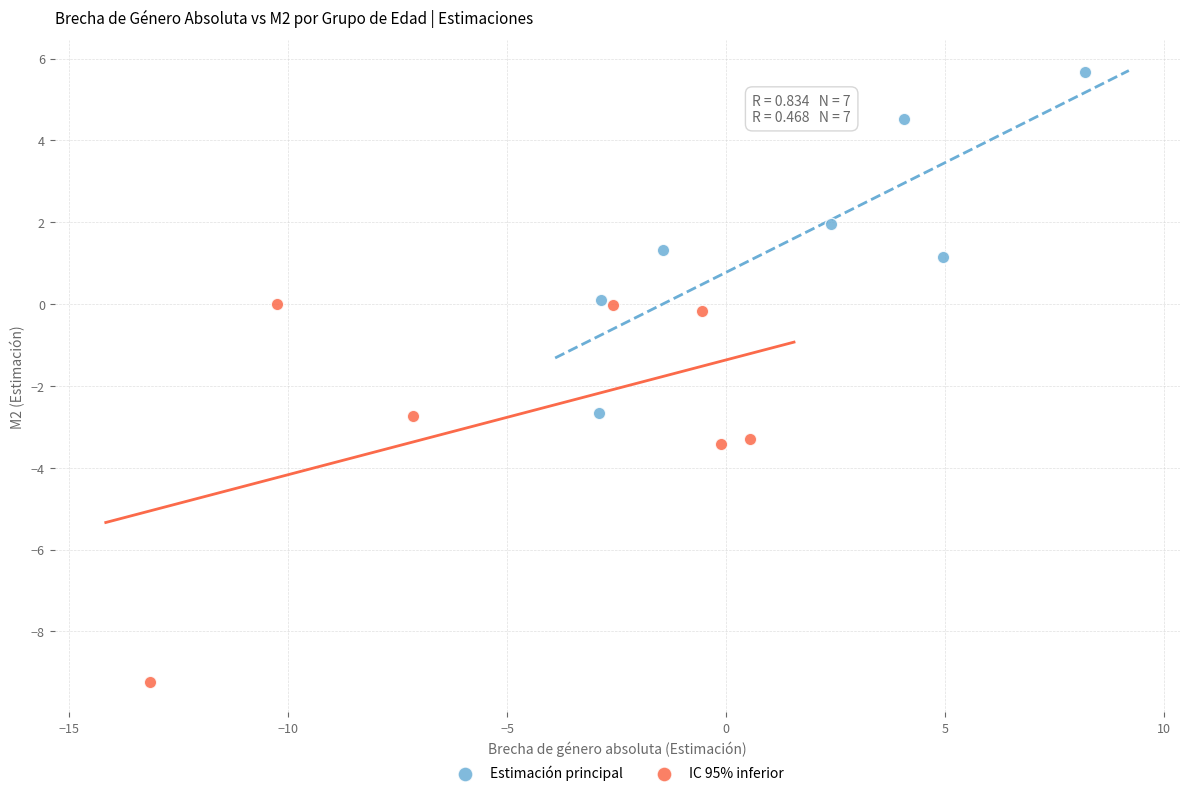

Which series has the widest spread of Y values?

IC 95% inferior